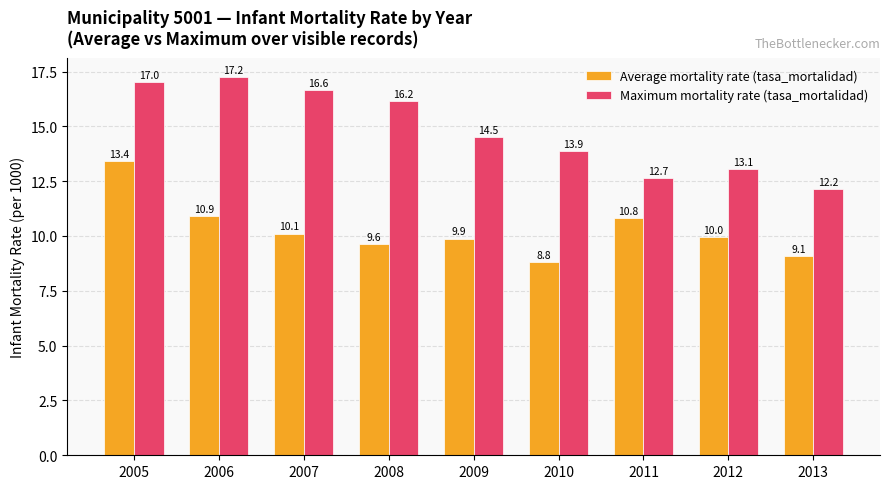

Which series has the largest total across all categories?

Maximum mortality rate (tasa_mortalidad)